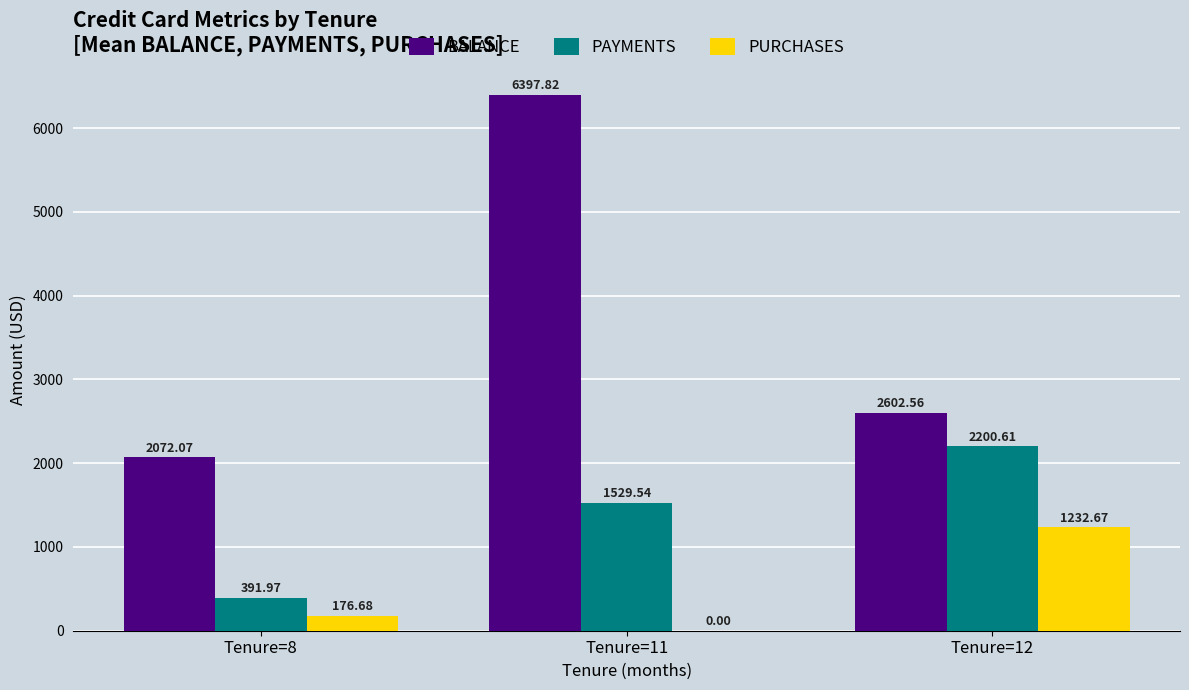

At which label does BALANCE first exceed 2602?

Tenure=11